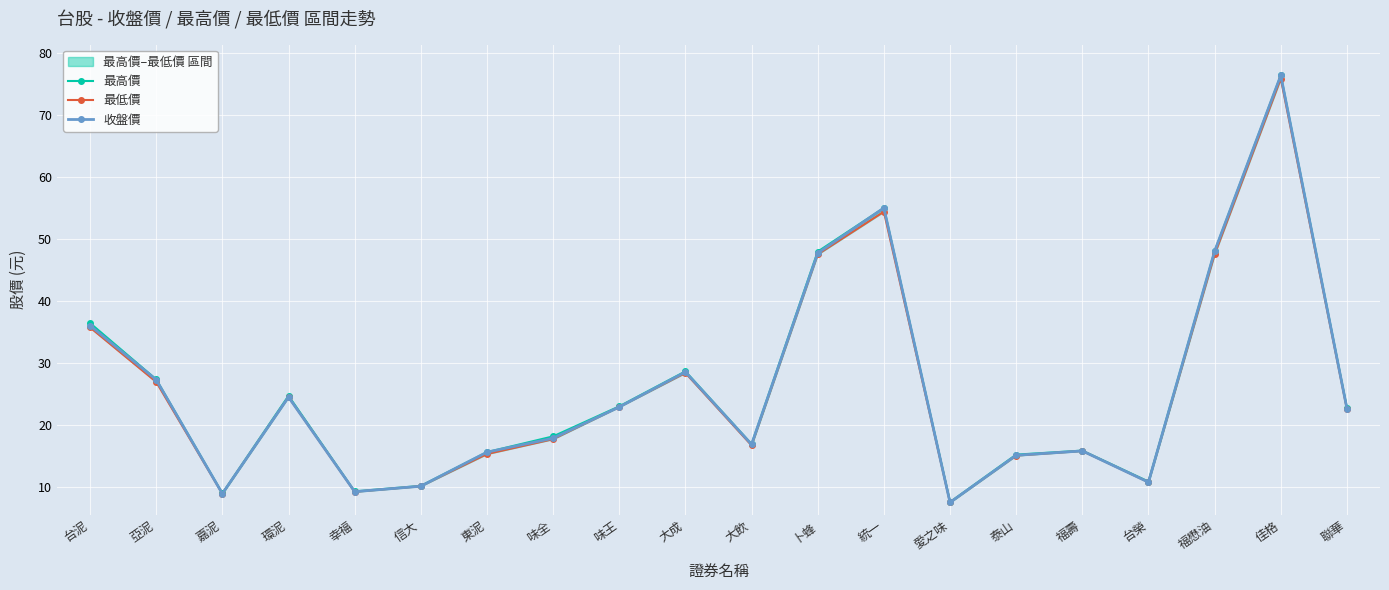

The value of 最低價 at 卜蜂 is 47.5. True or false?

True